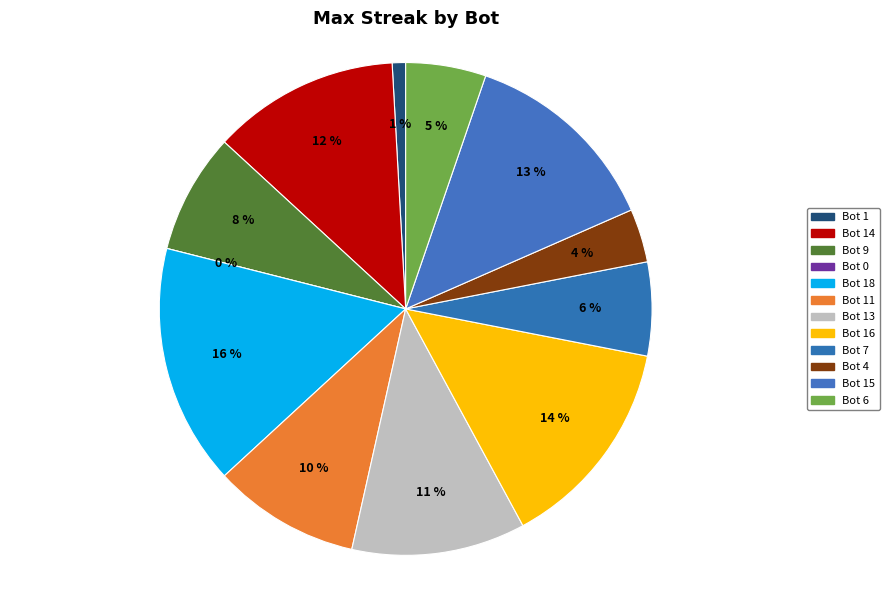

Combined, do 15 and 16 account for over 50%?

No